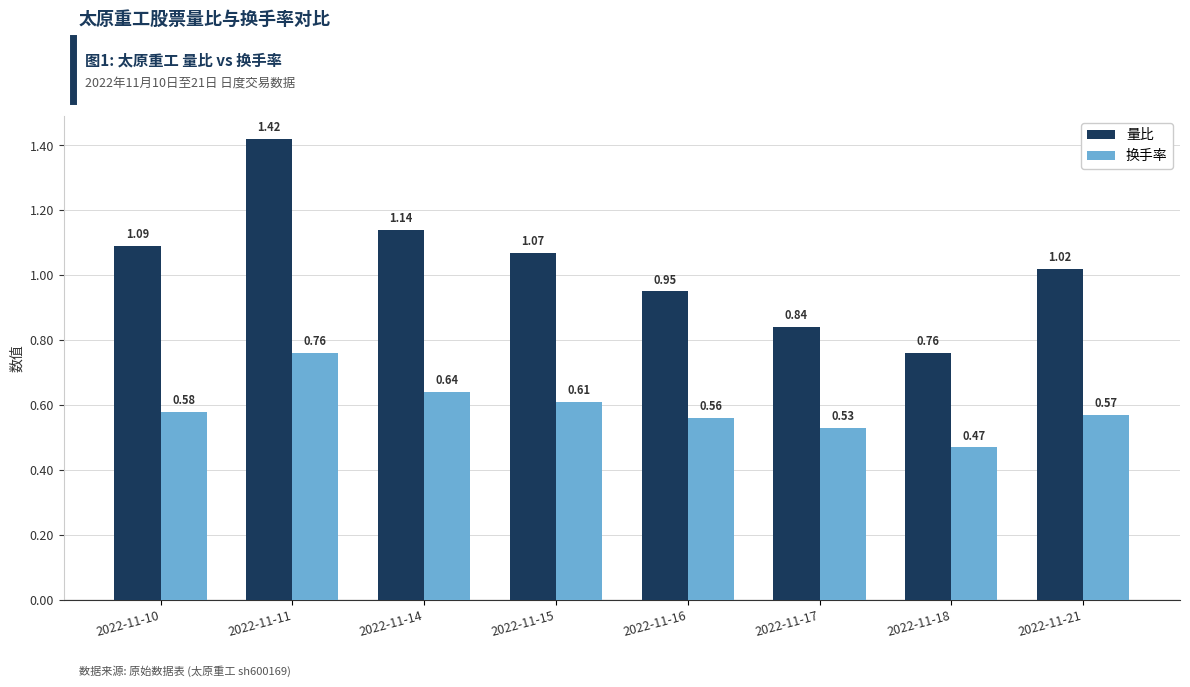

What is the difference between the 量比 values at 2022-11-14 and 2022-11-18?

0.4